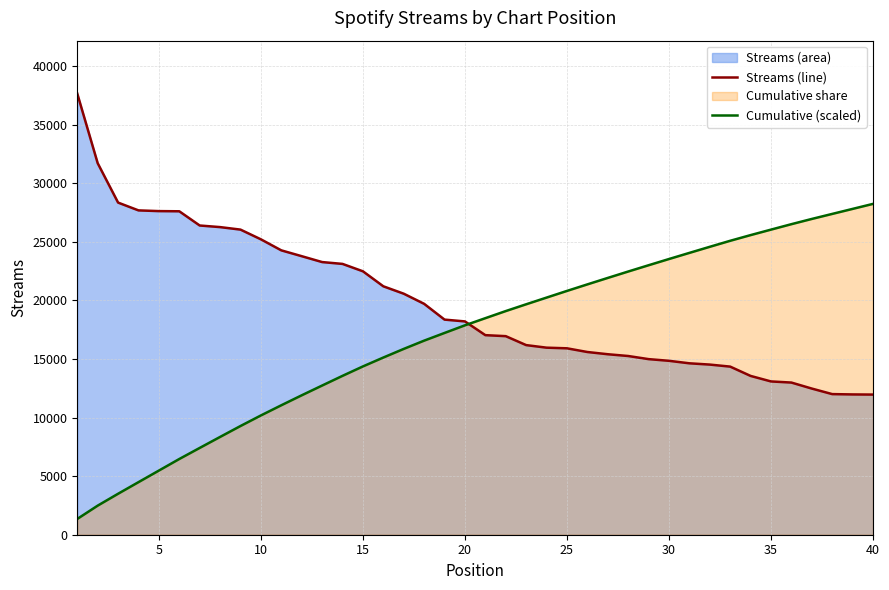

List the series in order of their peak value, highest first.

Streams (line), Cumulative (scaled)